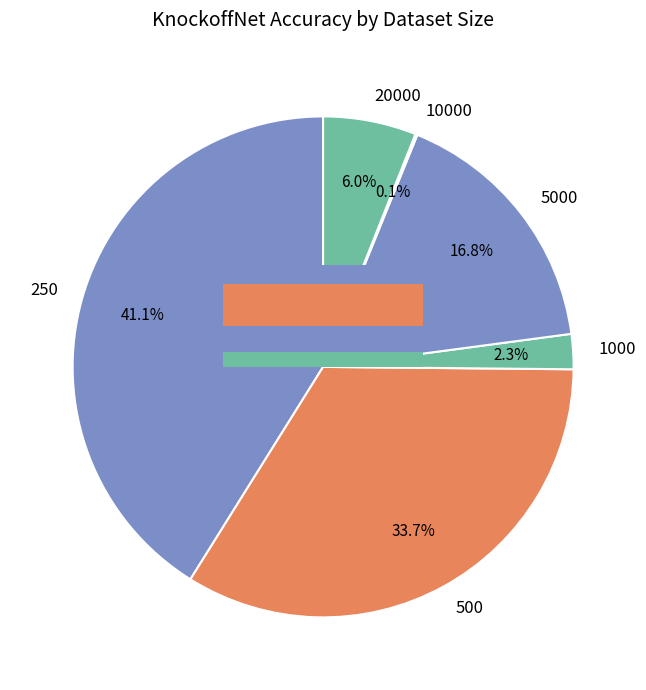

The 500 slice represents 34% of the pie. True or false?

True